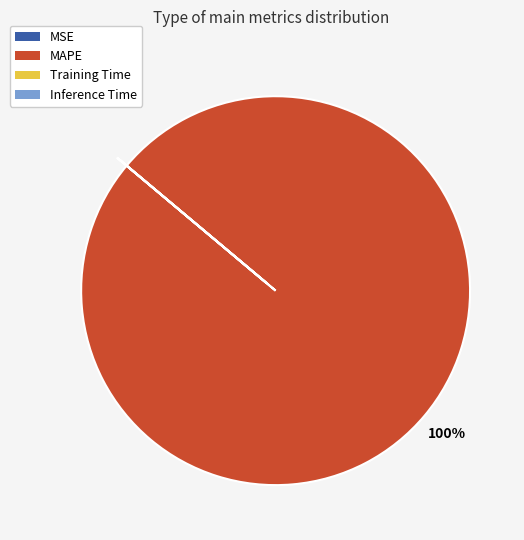

What is the majority slice?

MAPE